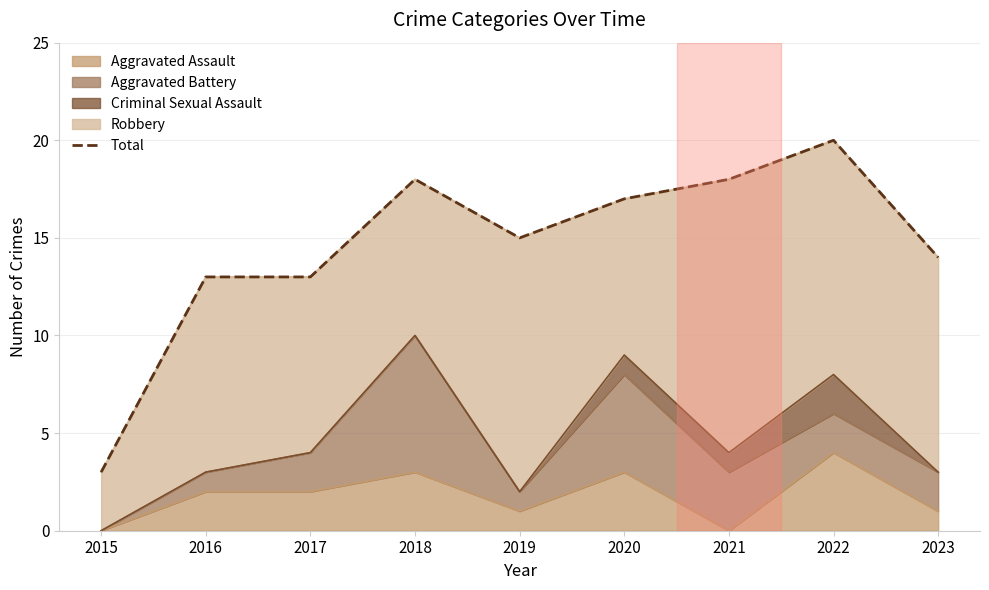

Which category has the highest value across all series?

2022